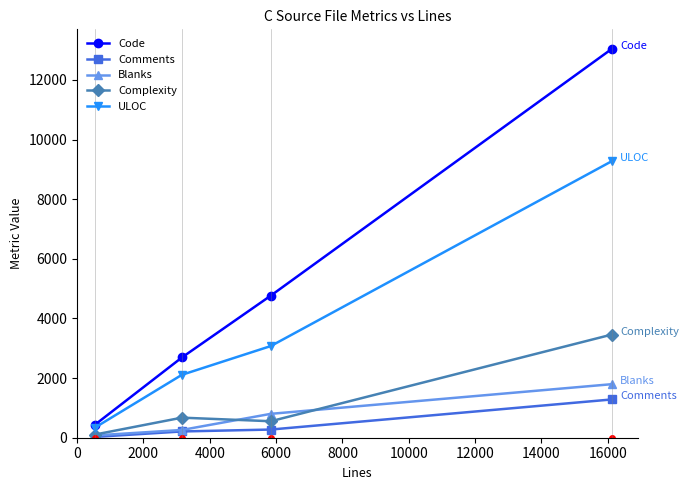

Reading left to right, transcribe all the data shown in this chart.

Code: 430	2691	4765	13044
Comments: 27	210	274	1284
Blanks: 76	260	801	1796
Complexity: 105	673	553	3461
ULOC: 334	2110	3074	9277